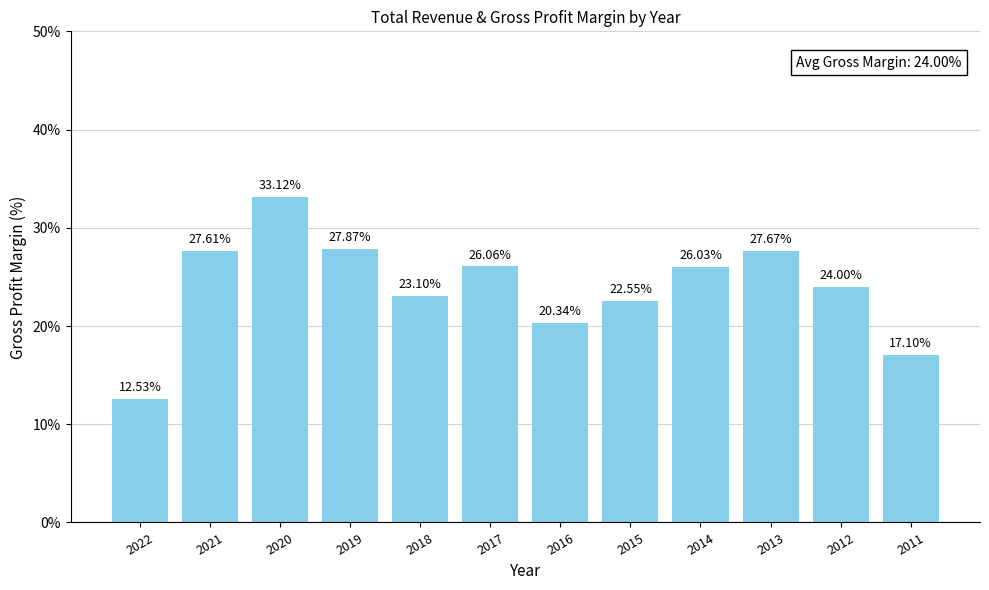

Between 2018 and 2022, which is larger?

2018